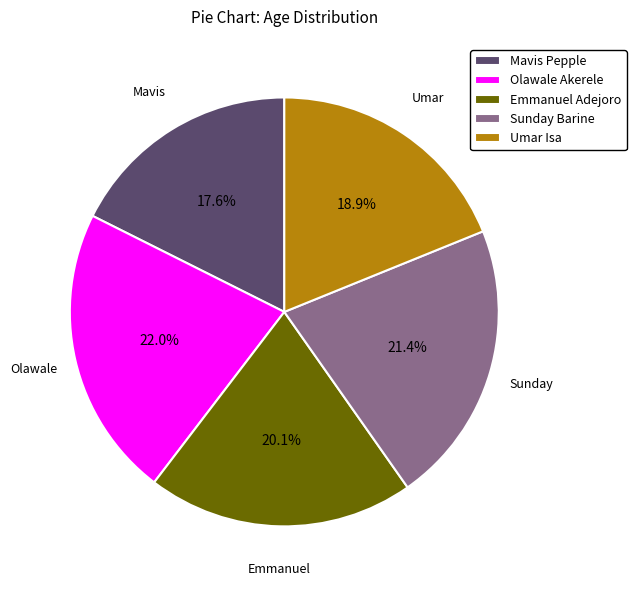

Is Mavis Pepple the majority of the pie?

No